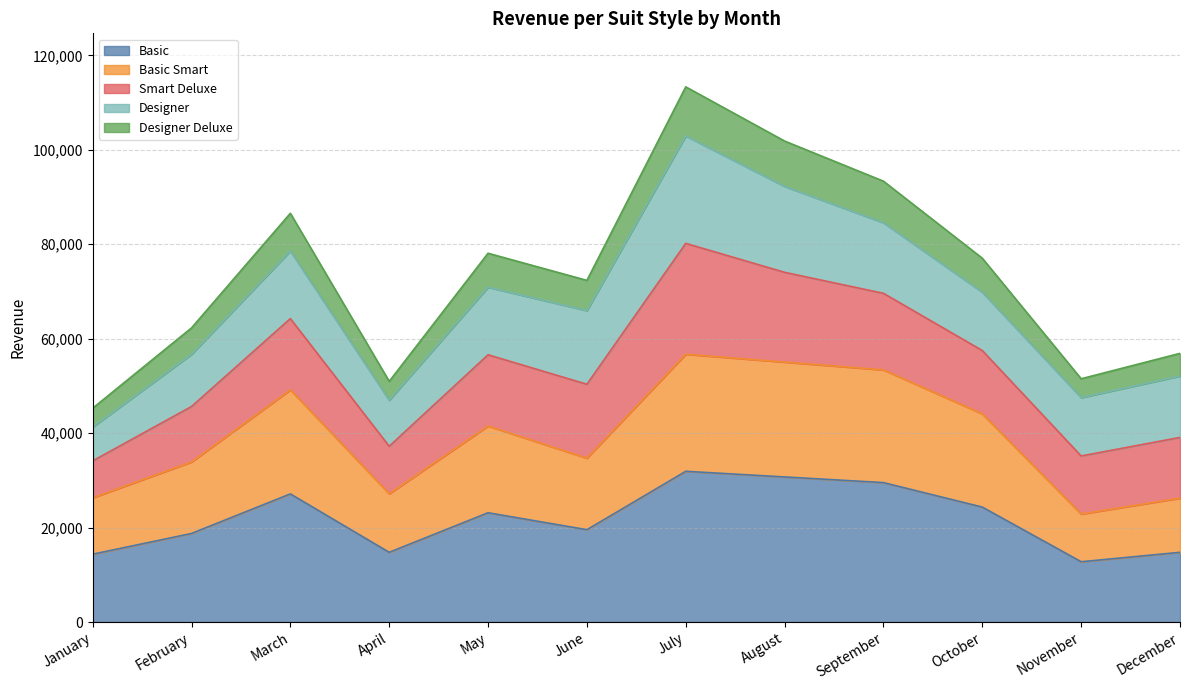

What is the maximum value for Basic?

31920